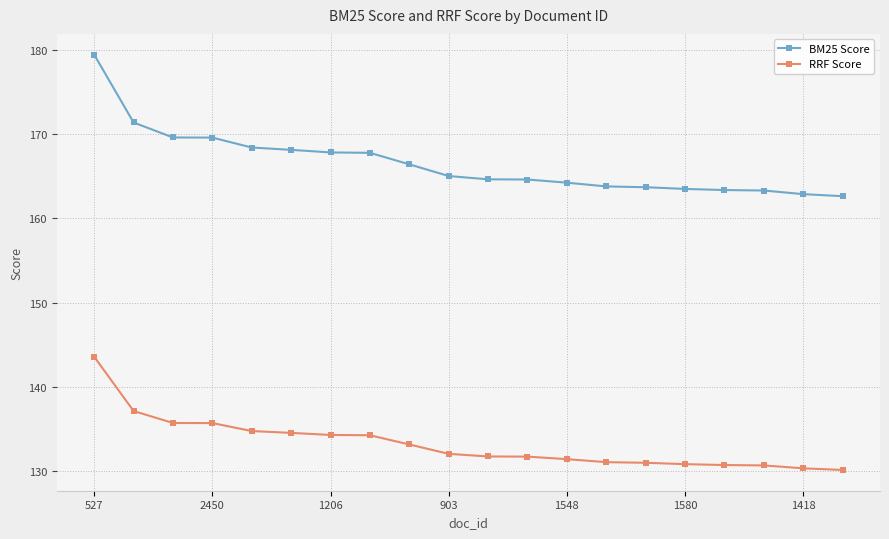

What is the highest value of the RRF Score series?

143.6